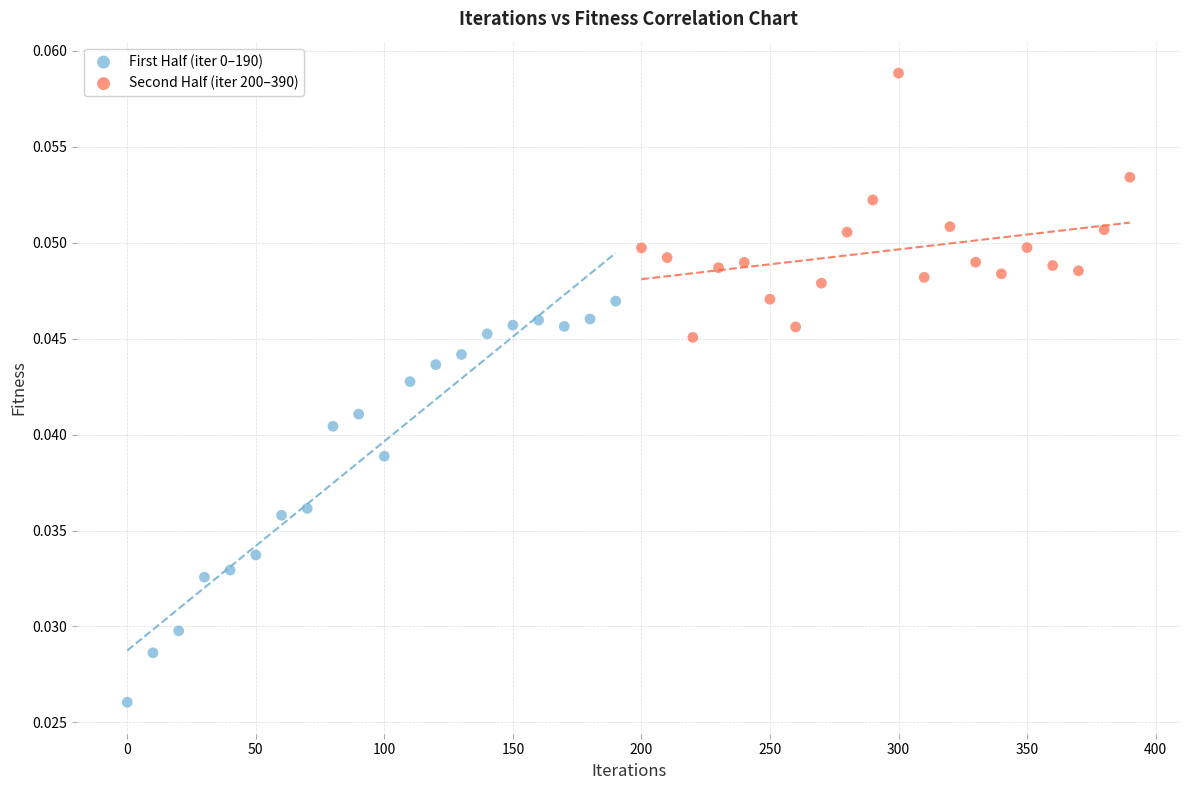

Which series contains the highest Y value?

Second Half (iter 200–390)